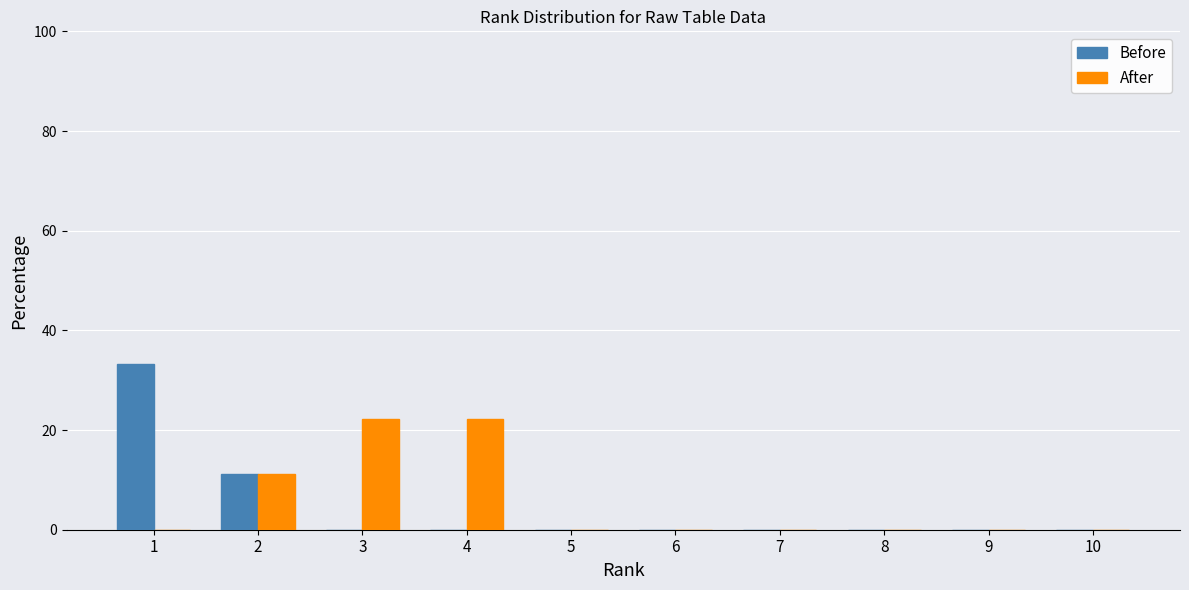

Between 4 and 8, which series saw the biggest shift?

After